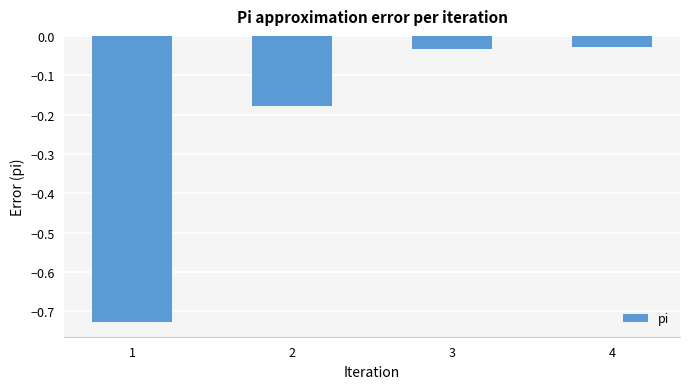

Which category has the lowest value across all series?

1